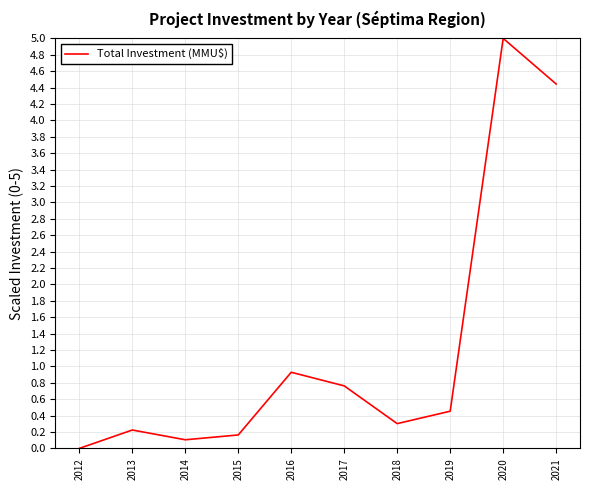

Which label corresponds to the largest value in the chart?

2020